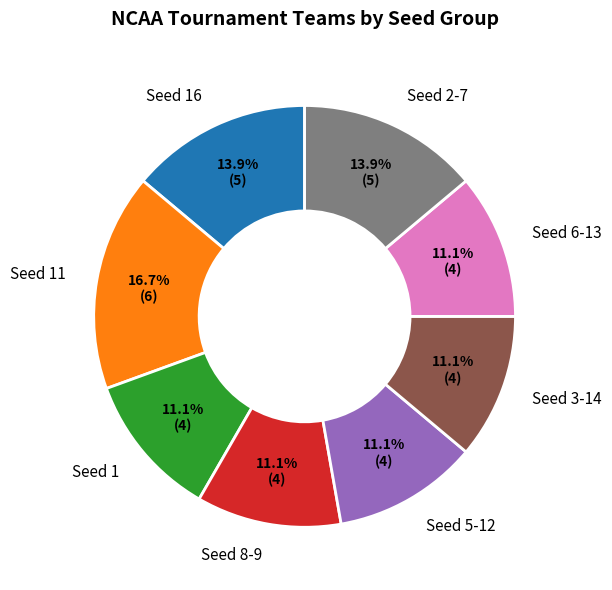

What is the largest slice in the pie chart?

Seed 11